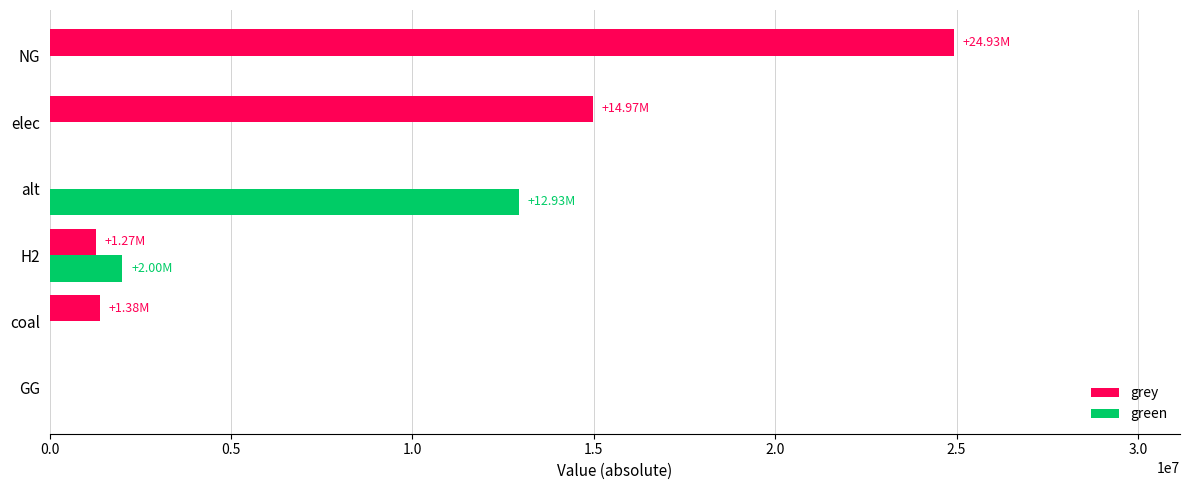

Is the value of green at GG greater than the value of grey at H2?

No